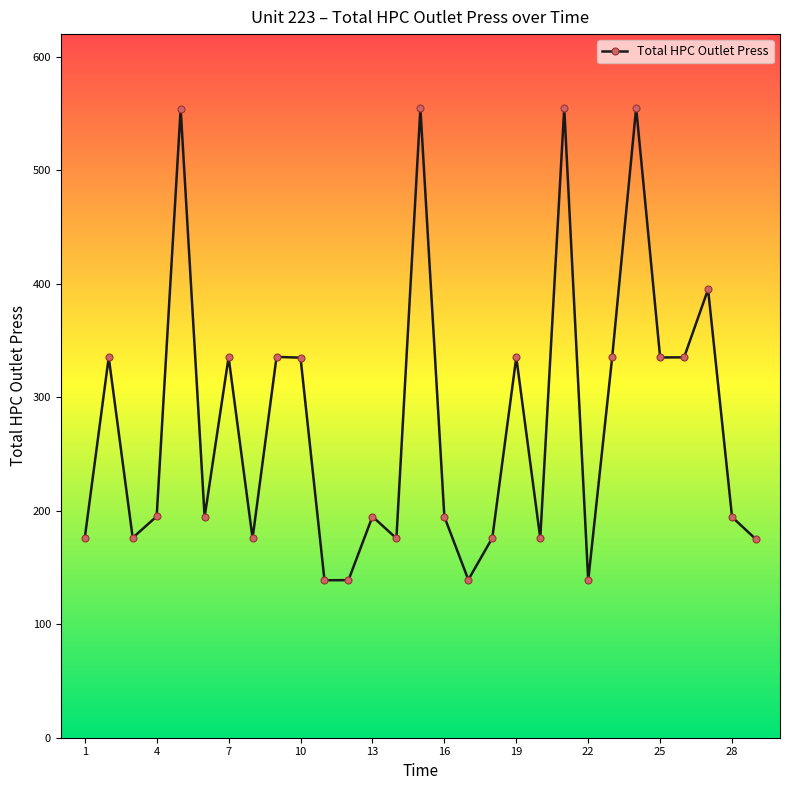

How many points are higher than both their immediate neighbors (excluding endpoints)?

10